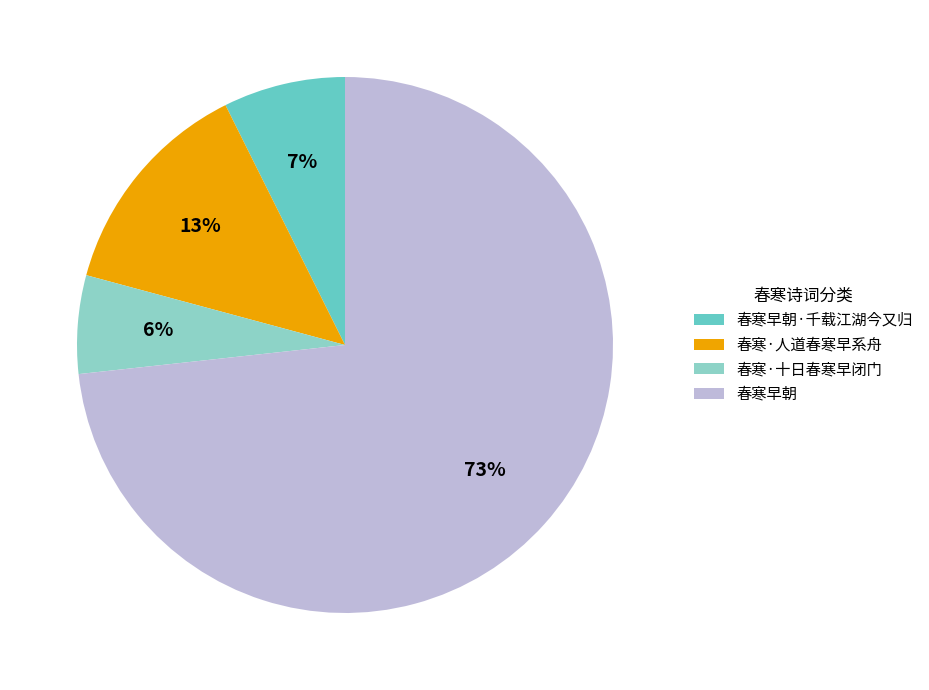

Rank the categories by value from highest to lowest.

春寒早朝, 春寒·人道春寒早系舟, 春寒早朝·千载江湖今又归, 春寒·十日春寒早闭门